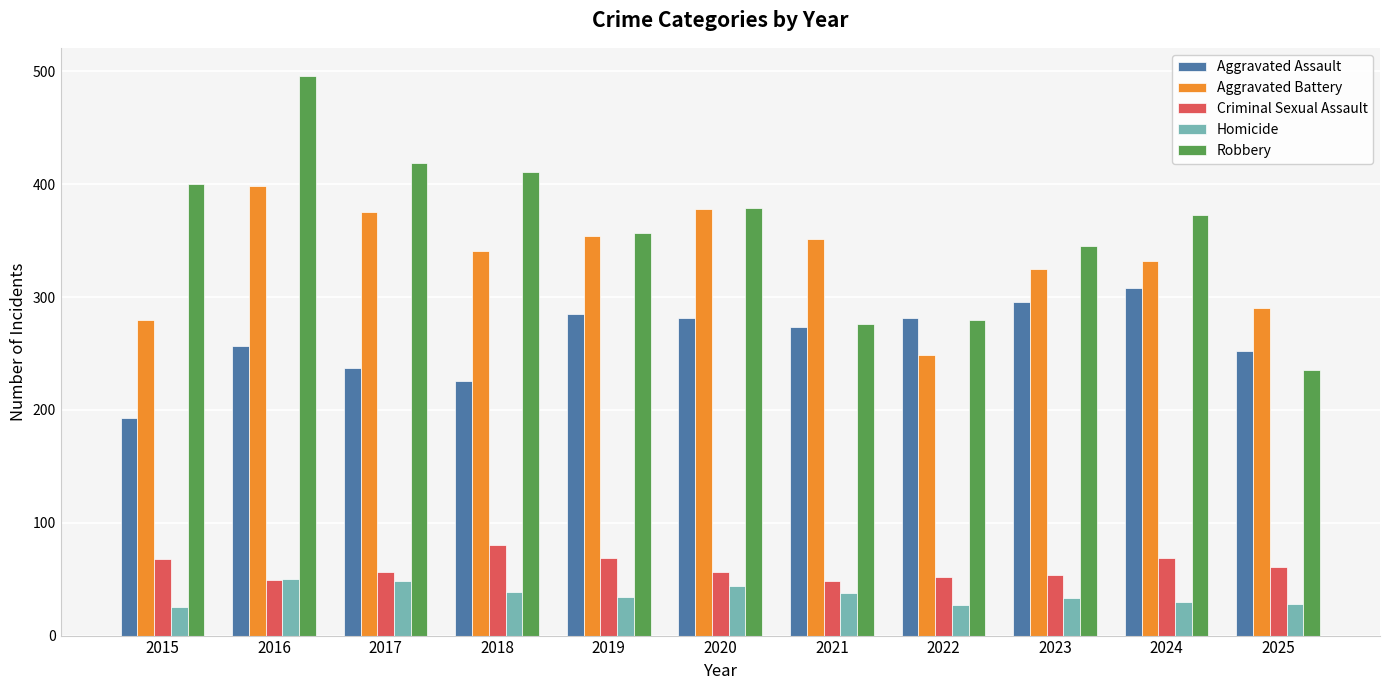

The Aggravated Battery series shows 249 at 2022. True or false?

True